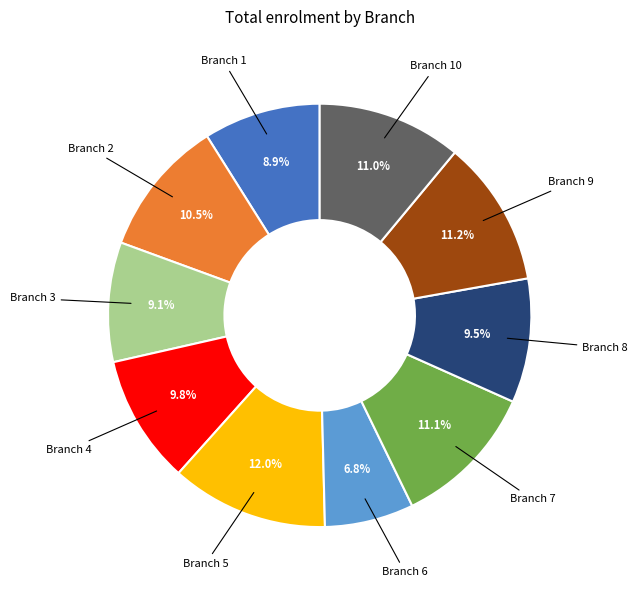

To the nearest percent, what is the average slice percentage?

10%